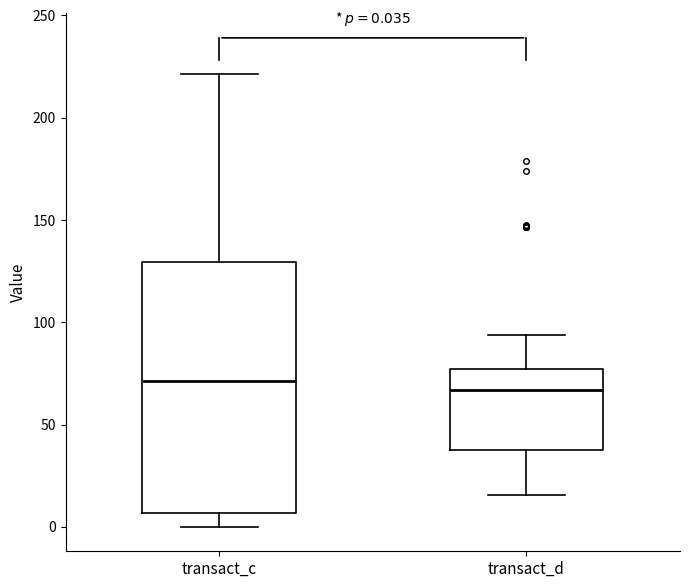

Comparing the boxes themselves (not the whiskers), which one is the tallest?

transact_c